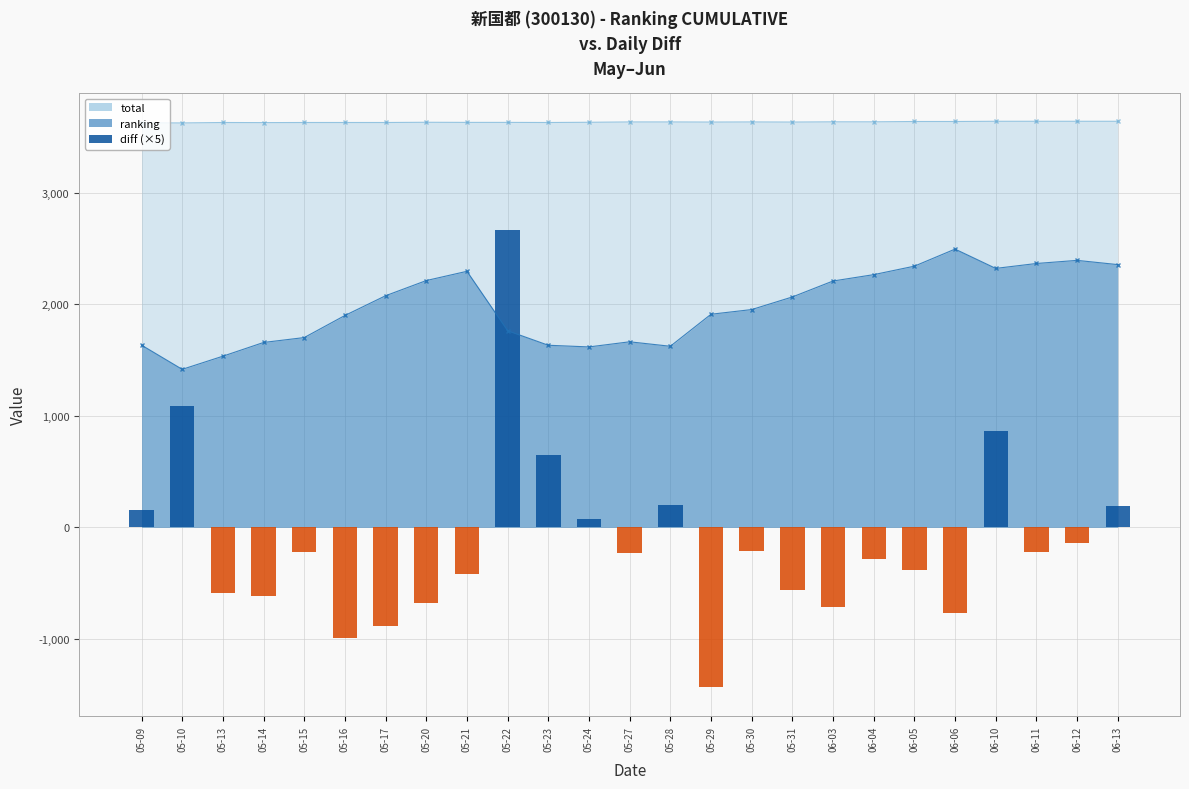

What is the difference between the second highest and minimum values?

2520